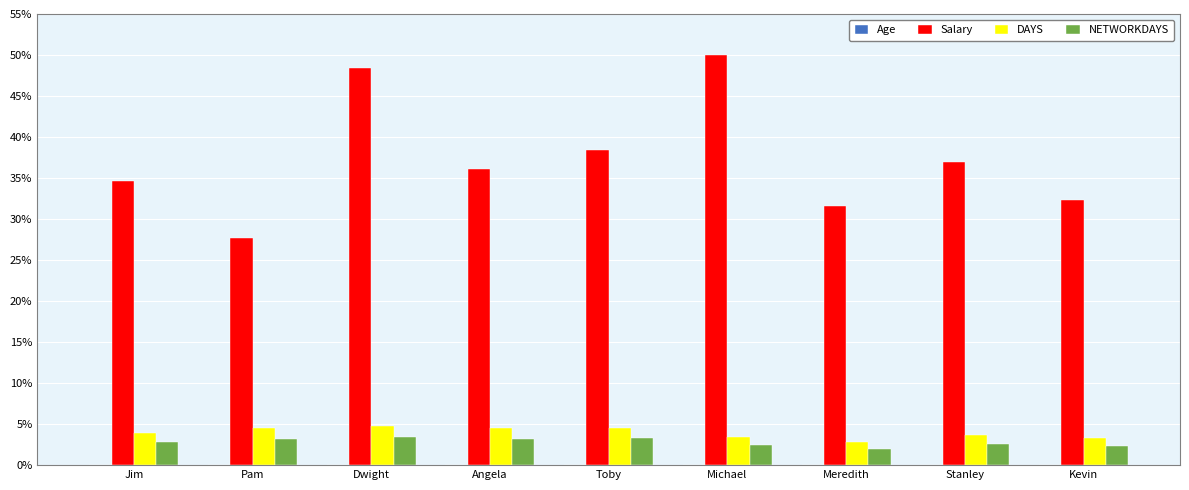

What is the sum of the NETWORKDAYS values at Kevin and Toby?

5.6